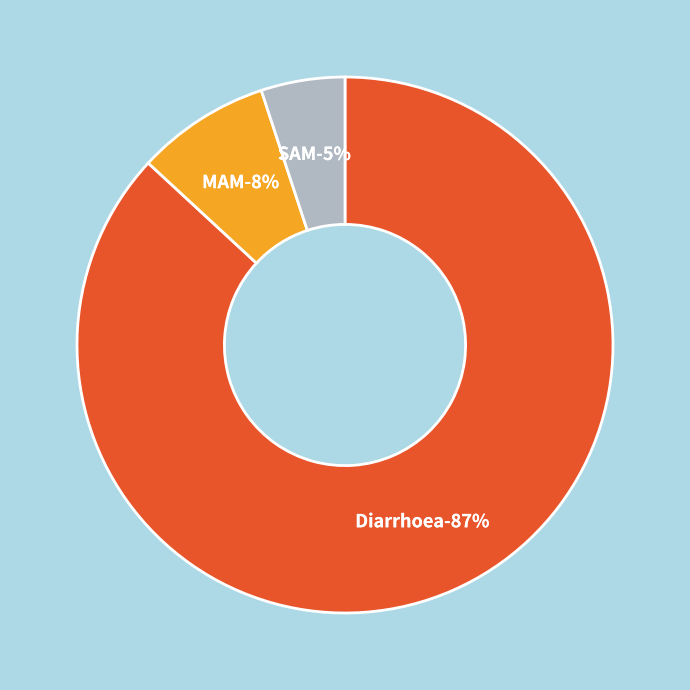

To the nearest percent, what is the difference between the MAM and SAM slice percentages?

3%